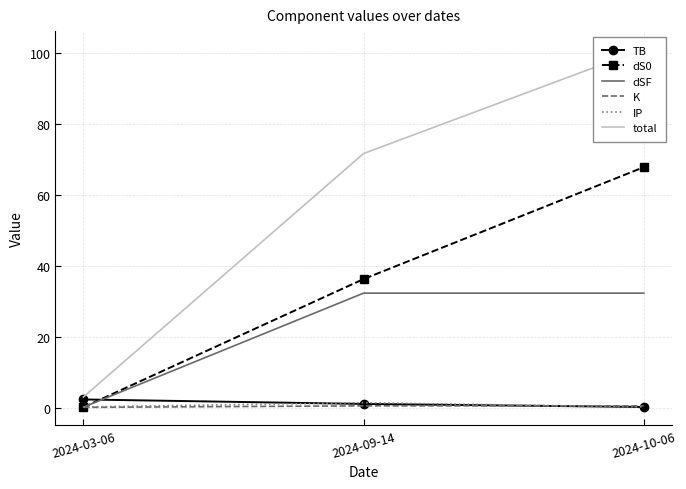

Count the number of data series in this chart.

6